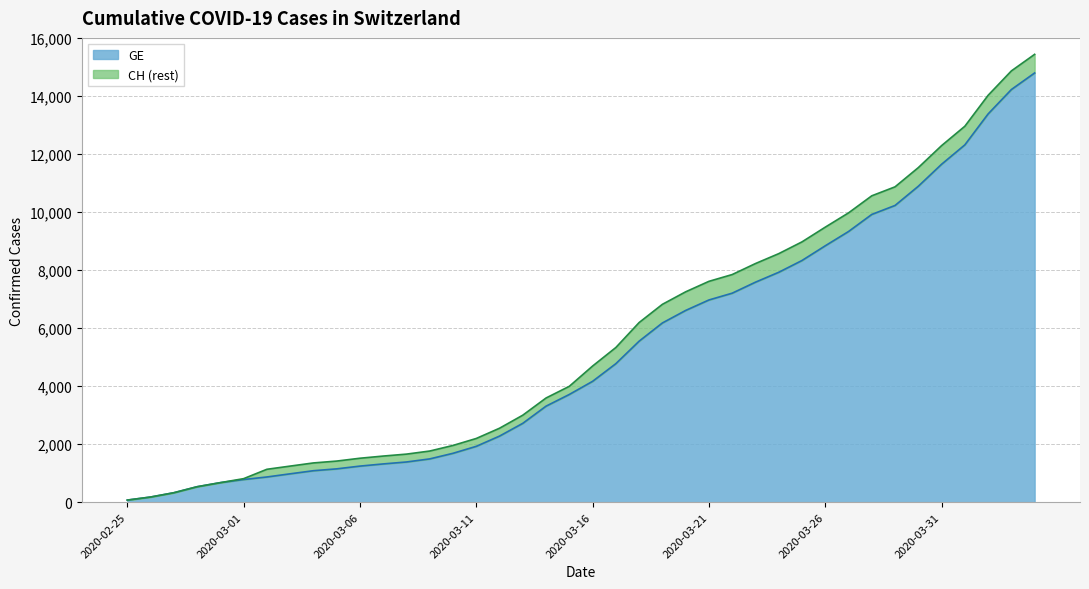

True or false: GE and CH cross at least once.

False